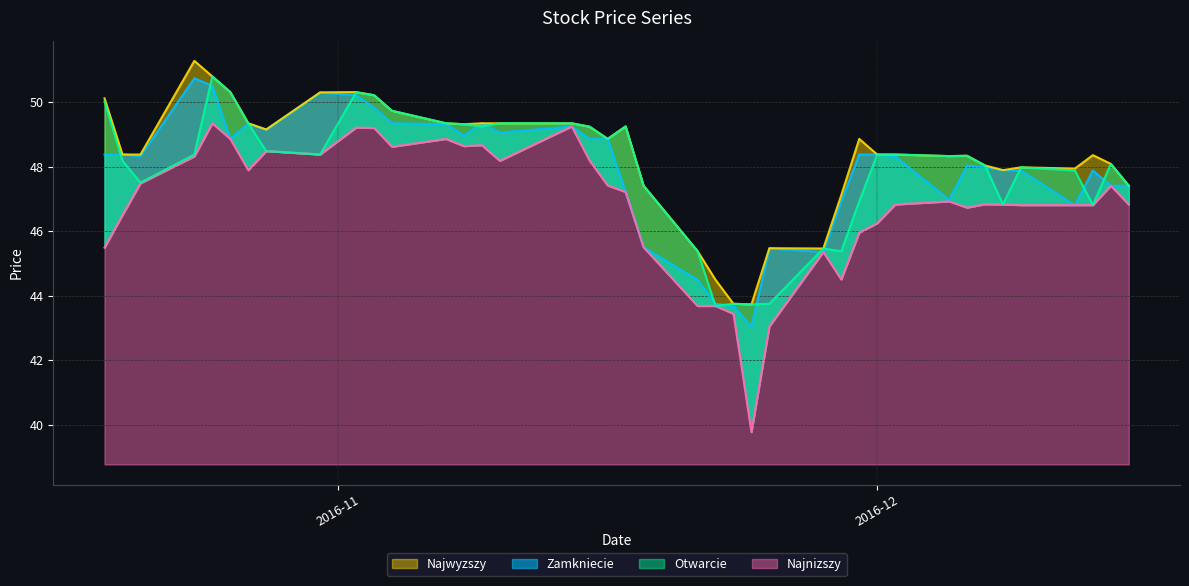

True or false: Najnizszy and Zamkniecie cross at least once.

False